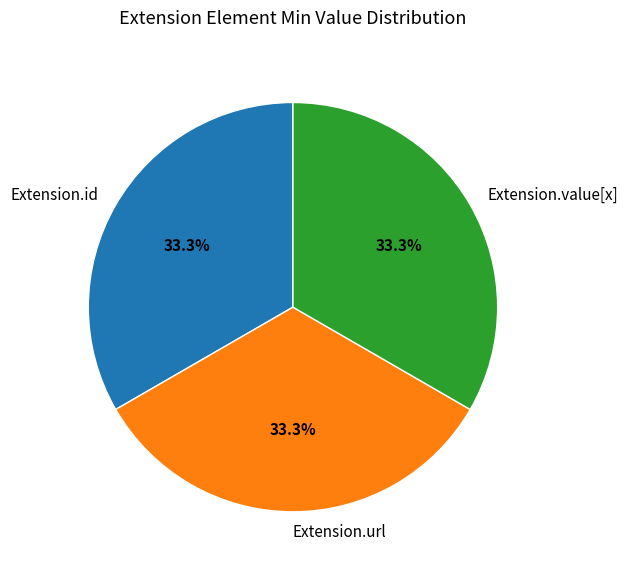

Combined, do Extension.id and Extension.value[x] account for over 50%?

Yes